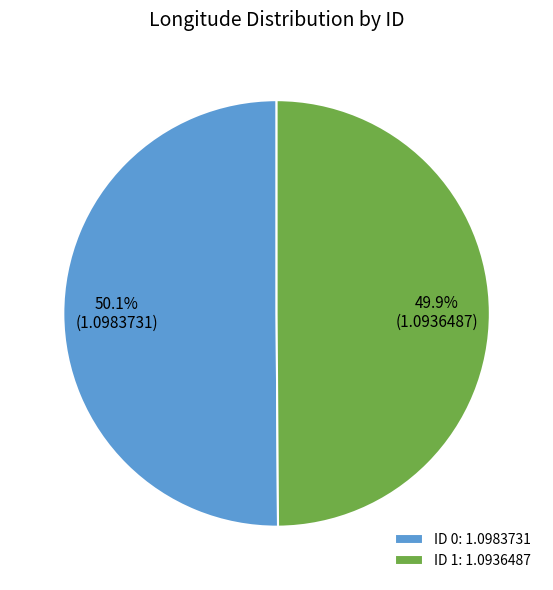

Combined, what portion of the pie is ID 0: 1.0983731 and ID 1: 1.0936487?

100.0%